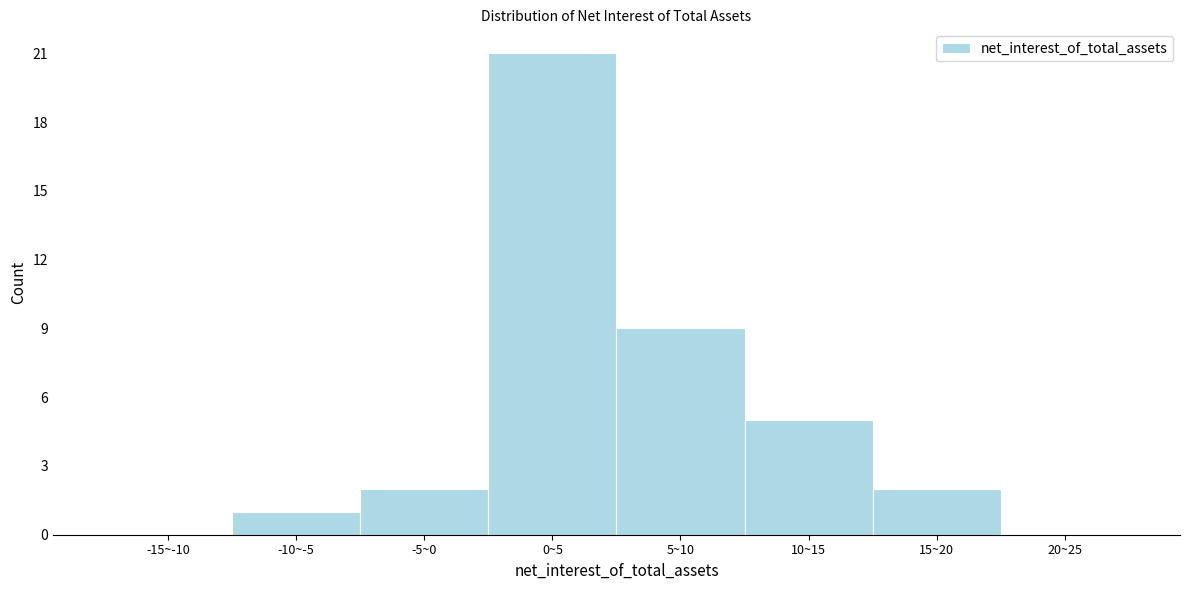

Reading left to right, list all the values displayed in this chart.

-15~-10=0	-10~-5=1	-5~0=2	0~5=21	5~10=9	10~15=5	15~20=2	20~25=0